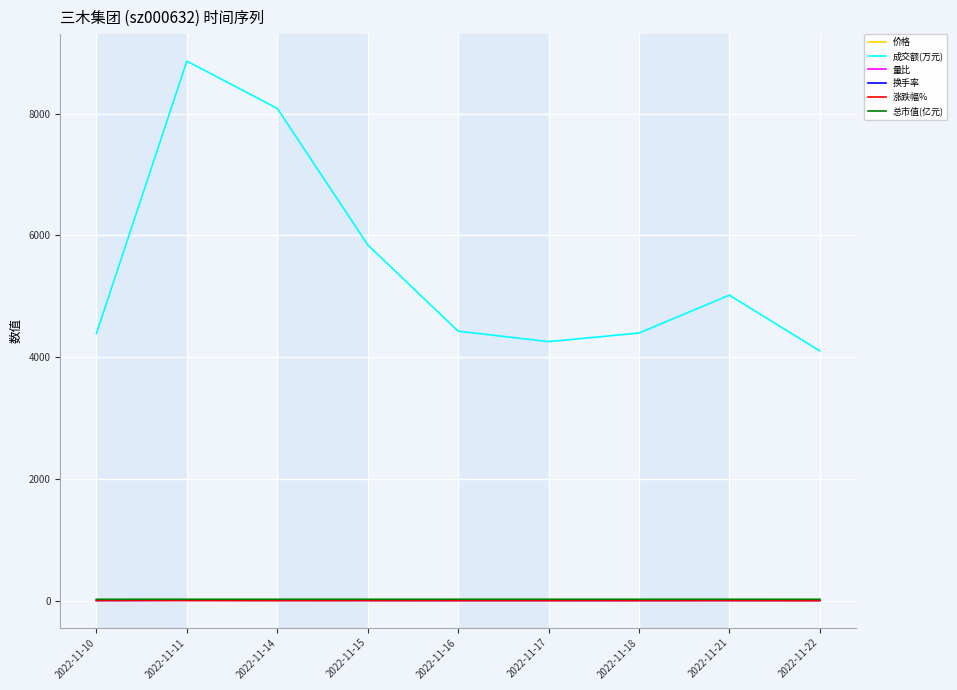

Which series has the largest total across all categories?

成交额(万元)